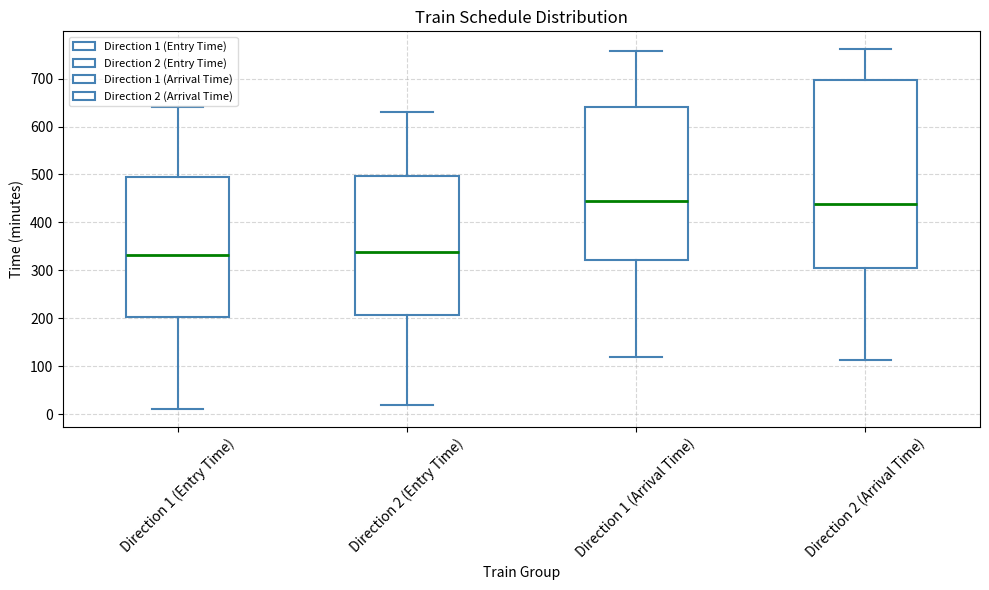

Where does the upper whisker of the box for Direction 2 (Entry Time) end on the y-axis? The values are not printed on the chart, so give them approximately, as read against the axis.

630